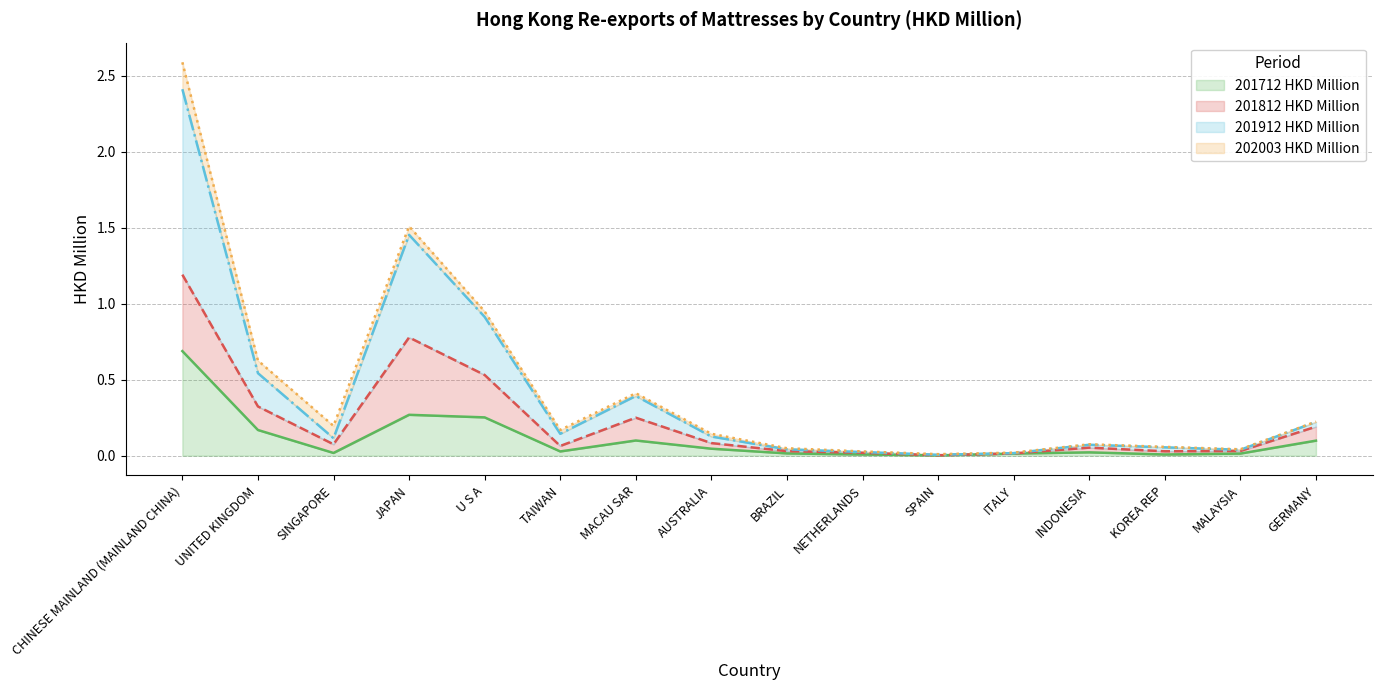

Which series changed the most between UNITED KINGDOM and GERMANY?

201912 HKD Million